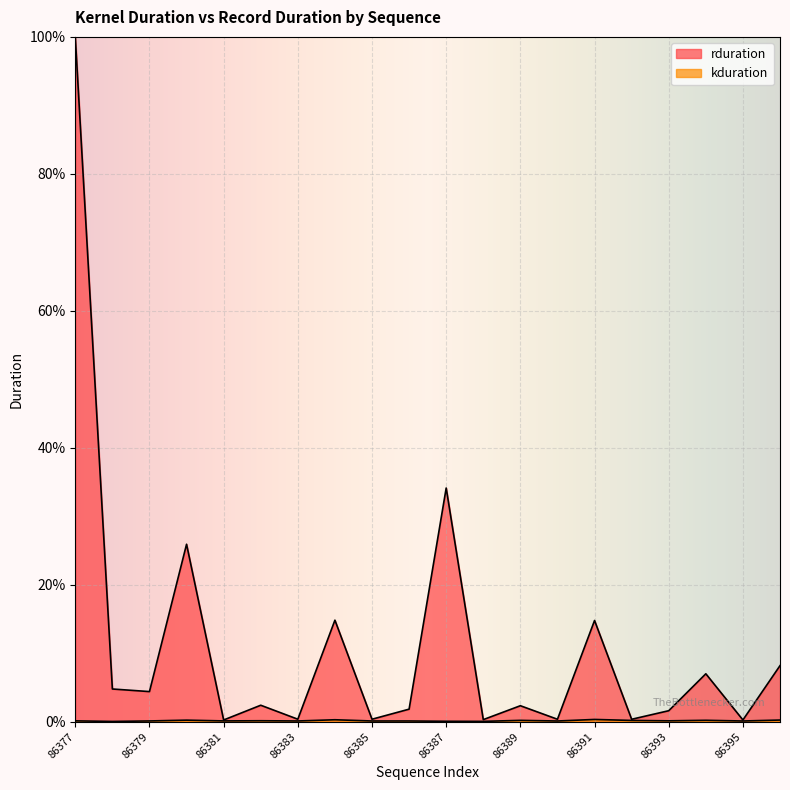

What is the value of the rduration point at the 17th from the left?

1.6